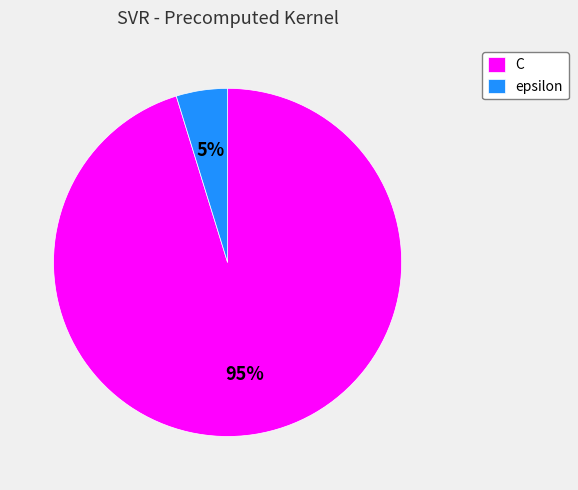

What is the ratio of the value at epsilon to the value at C?

0.1